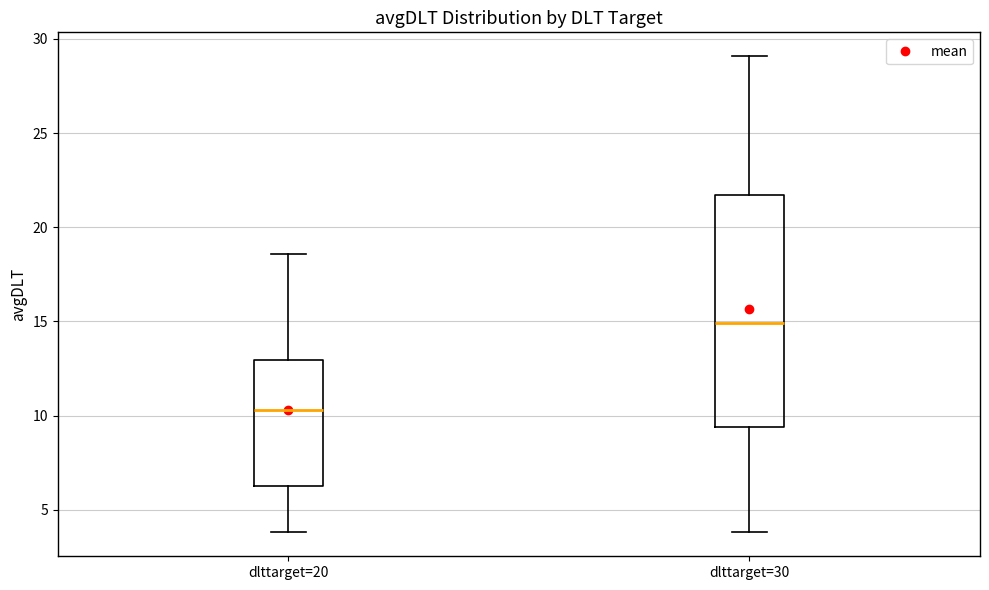

Reading left to right, read every box against the y-axis: the position of its median line, the range the box covers, and the ends of its whiskers. The values are not printed on the chart, so give them approximately, as read against the axis.

dlttarget=20: median 10.5, box 6.5 to 13.0, whiskers 4.0 to 18.5
dlttarget=30: median 15.0, box 9.5 to 21.5, whiskers 4.0 to 29.0